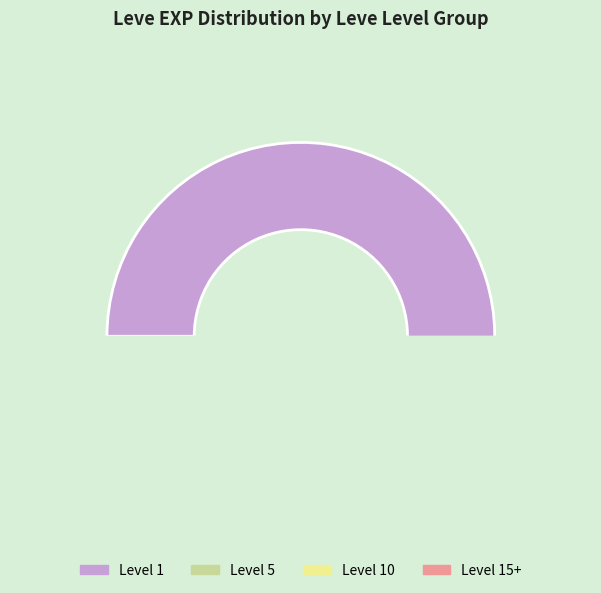

The A Clogful of Camaraderie slice represents 53% of the pie. True or false?

False